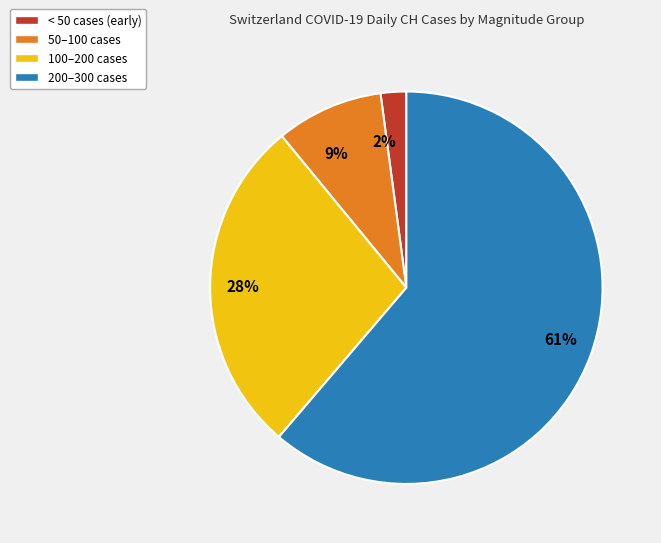

Is the sum of 28% and 2% greater than half?

No